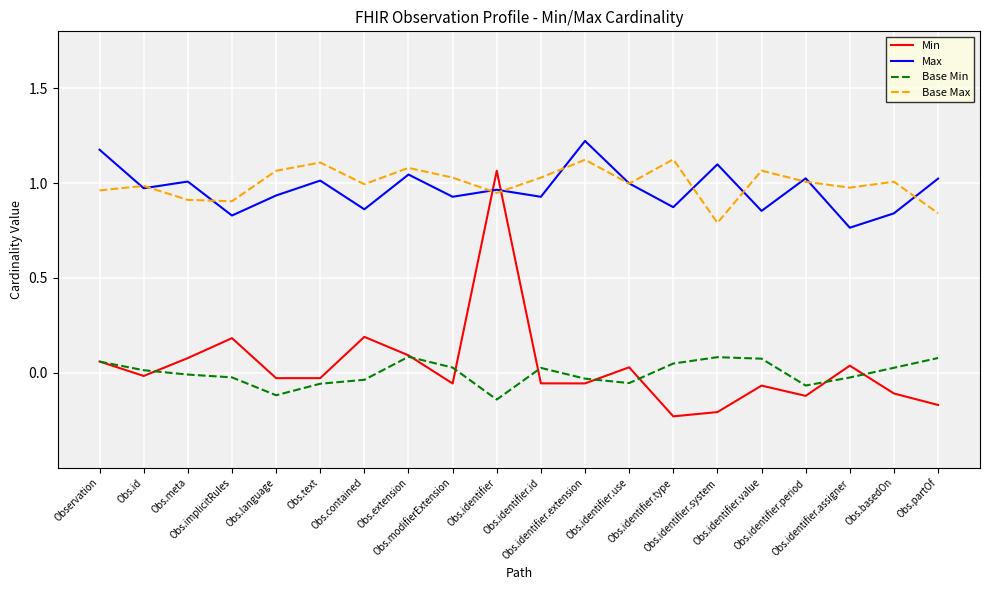

Which series has the largest range (max minus min)?

Min